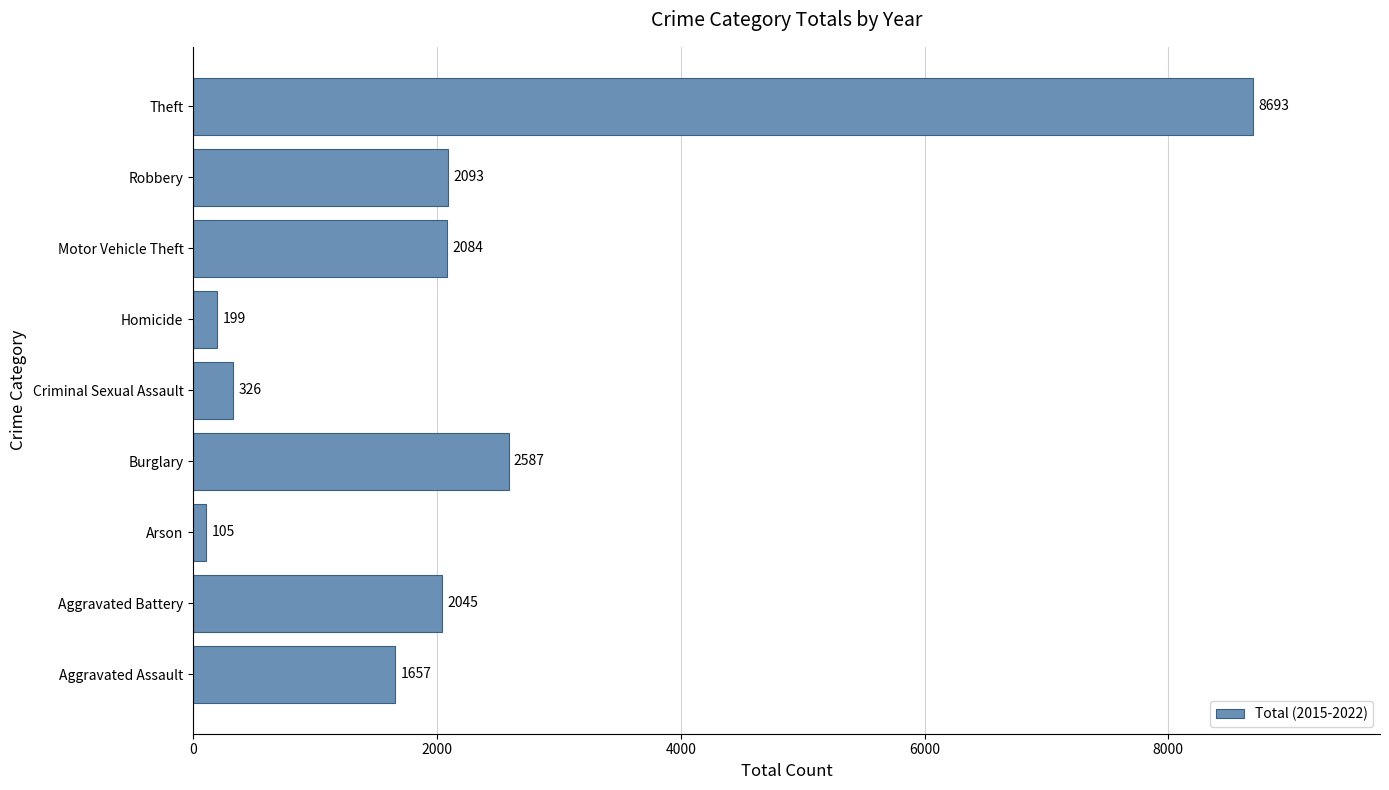

True or false: the data shows 3123 at Aggravated Battery.

False